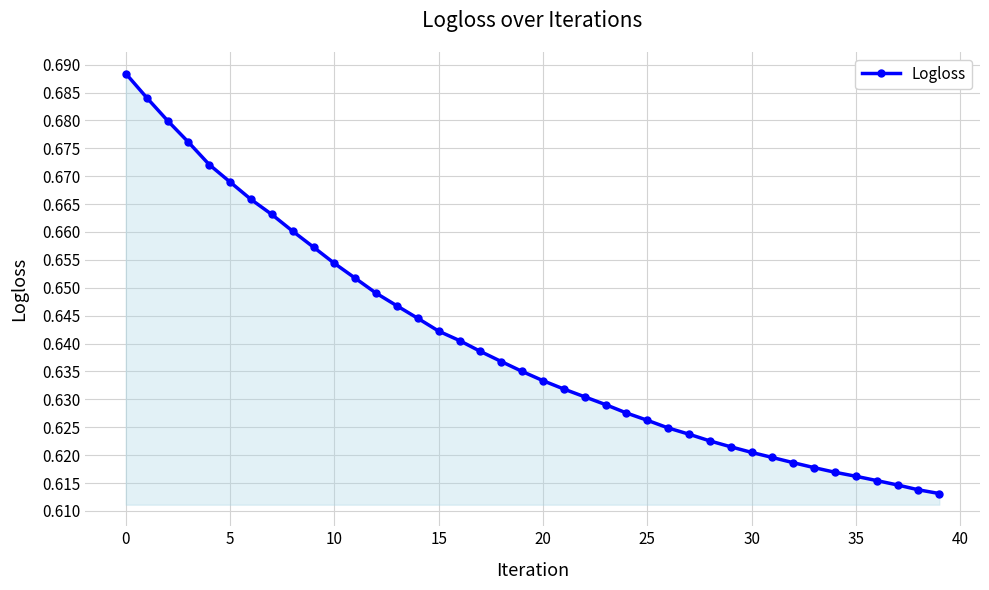

How many values are between 0 and 1?

40